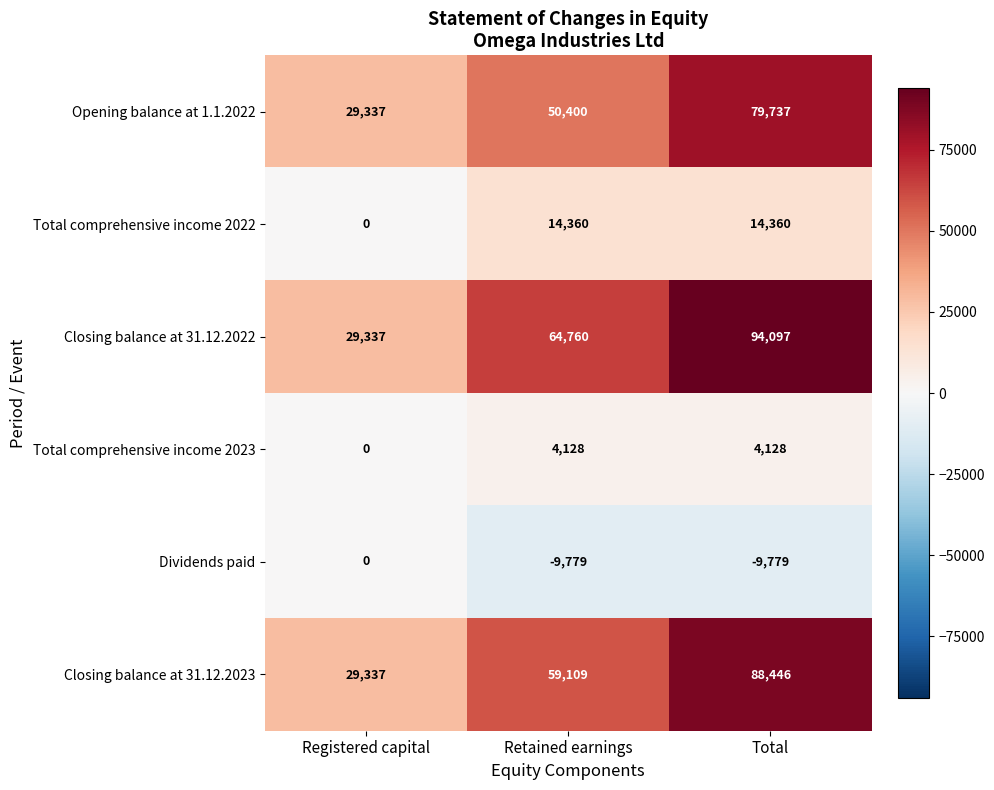

At how many categories does at least one series exceed 32840?

2